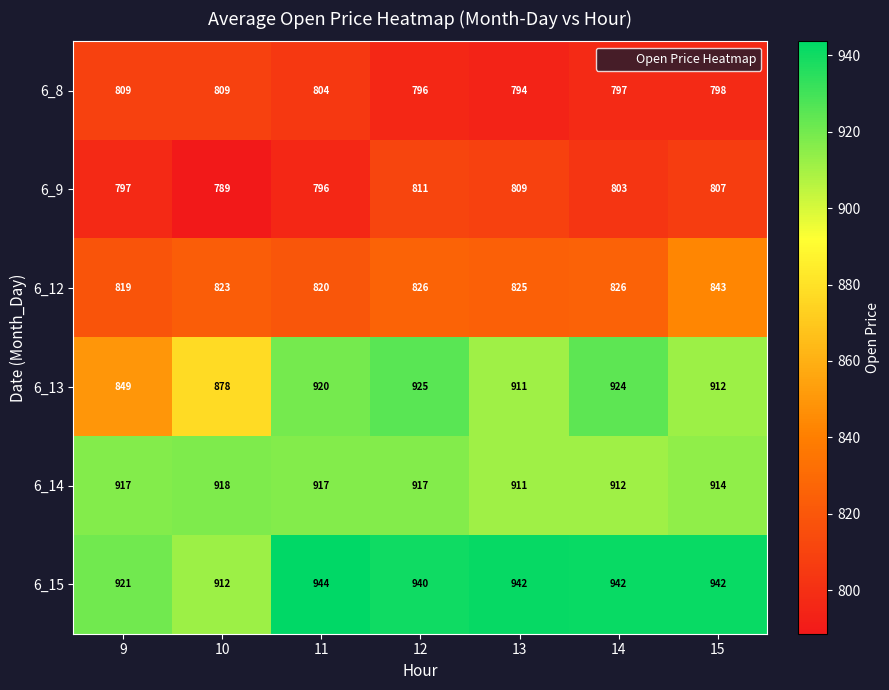

Where is 6_9 nearest to the value 800?

9